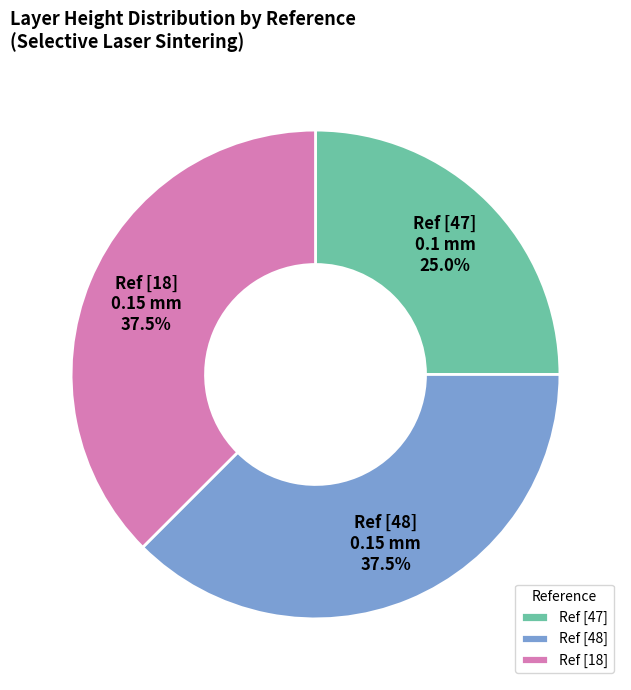

Which category has the smallest portion of the pie?

Ref [47]